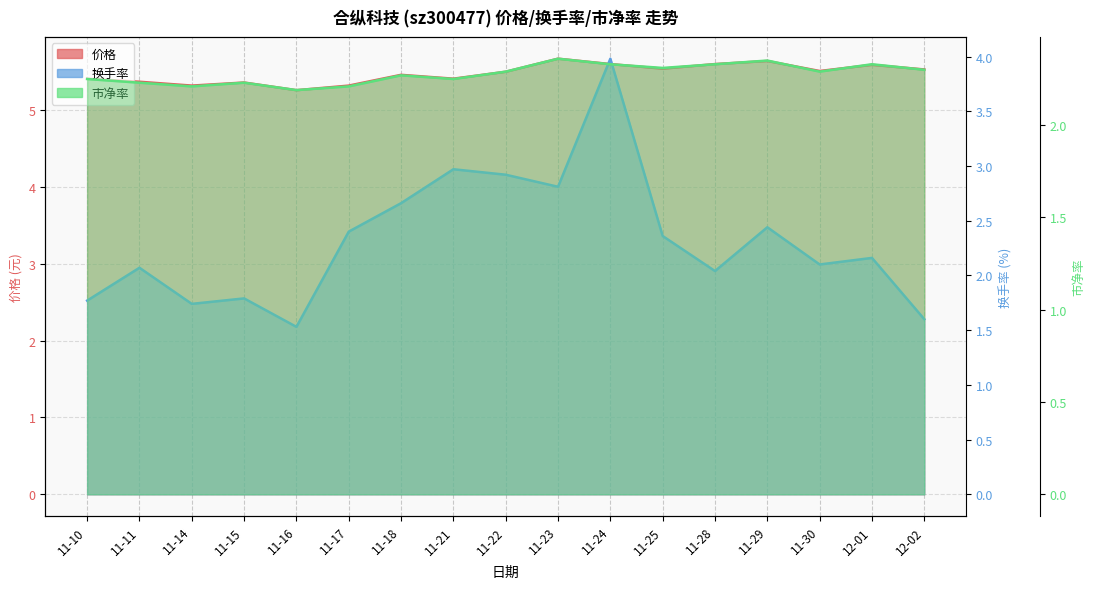

Between 11-16 and 11-24, which series saw the biggest shift?

换手率